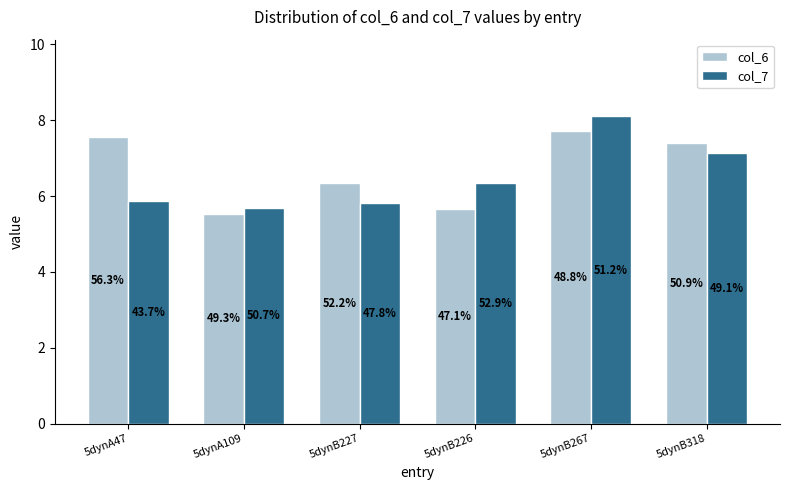

What are all the series names shown in the legend?

col_6, col_7